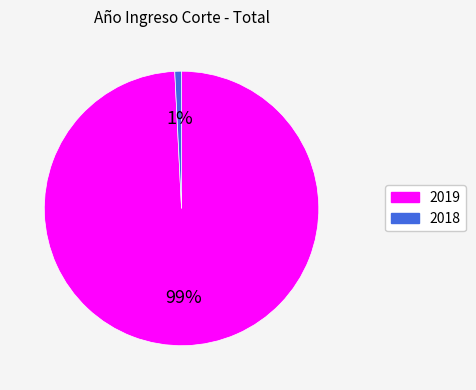

Is it true that 2018 is 1% of the pie?

True